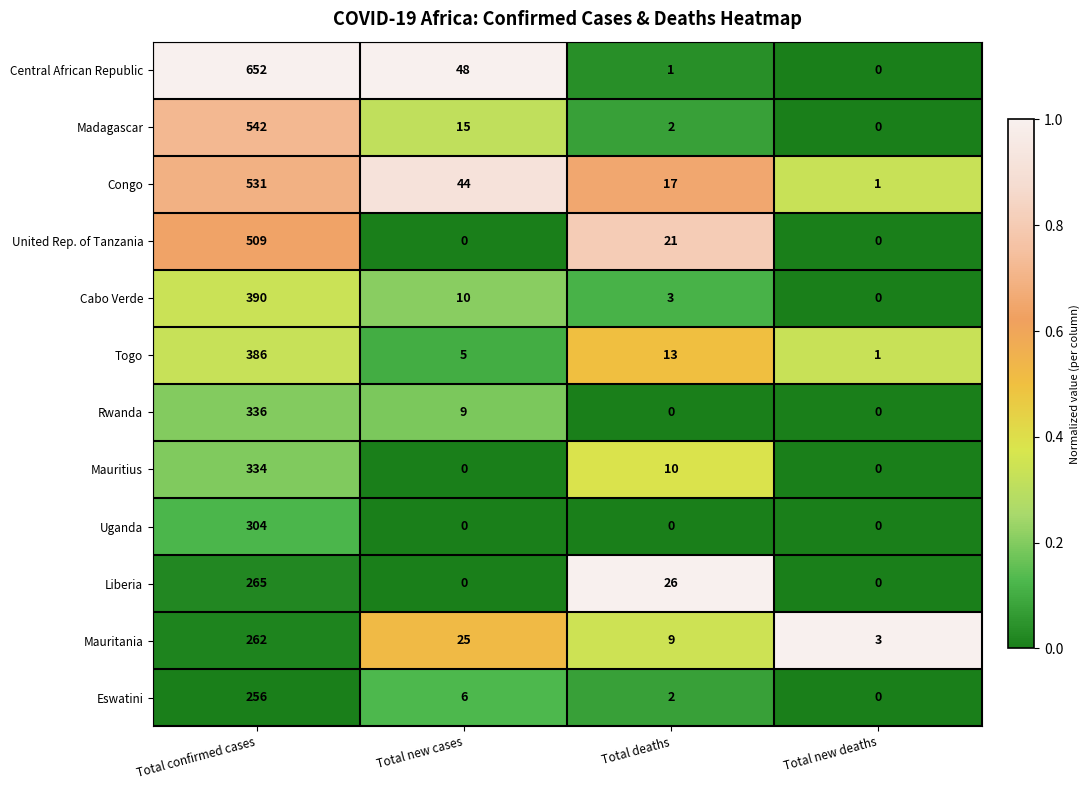

Which series has the largest total across all categories?

Central African Republic